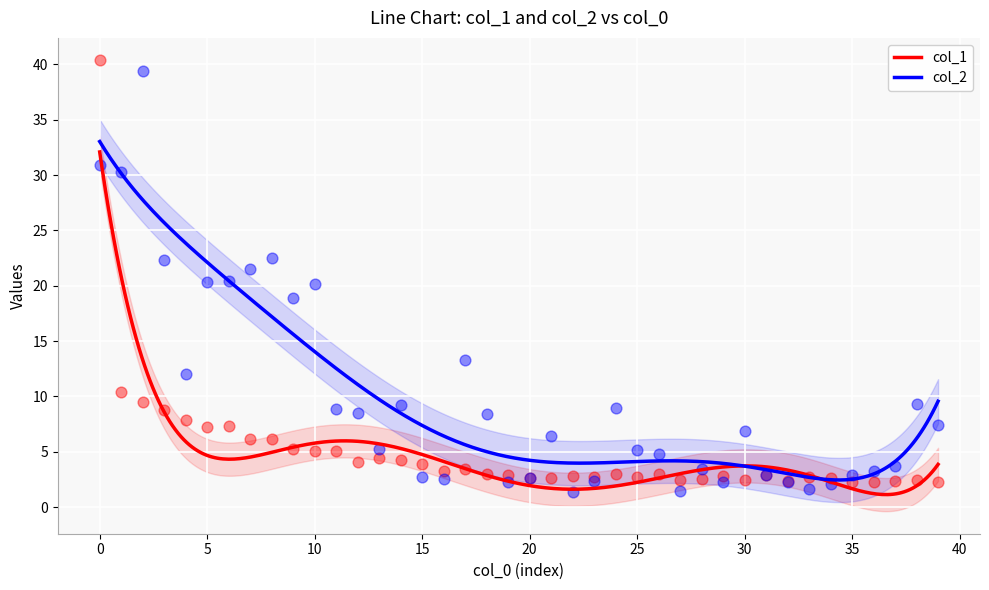

What are all the series names shown in the legend?

col_1, col_2